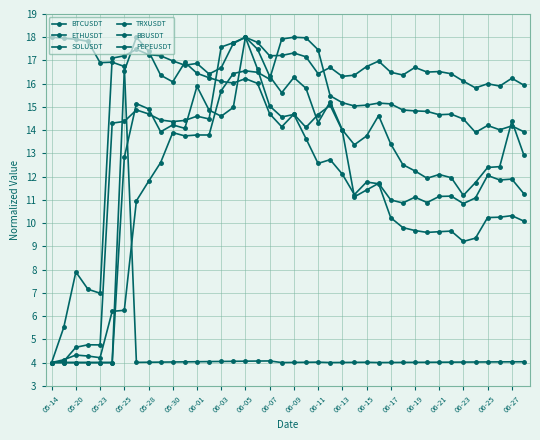

At which category does PEPEUSDT reach its first local peak?

06-03